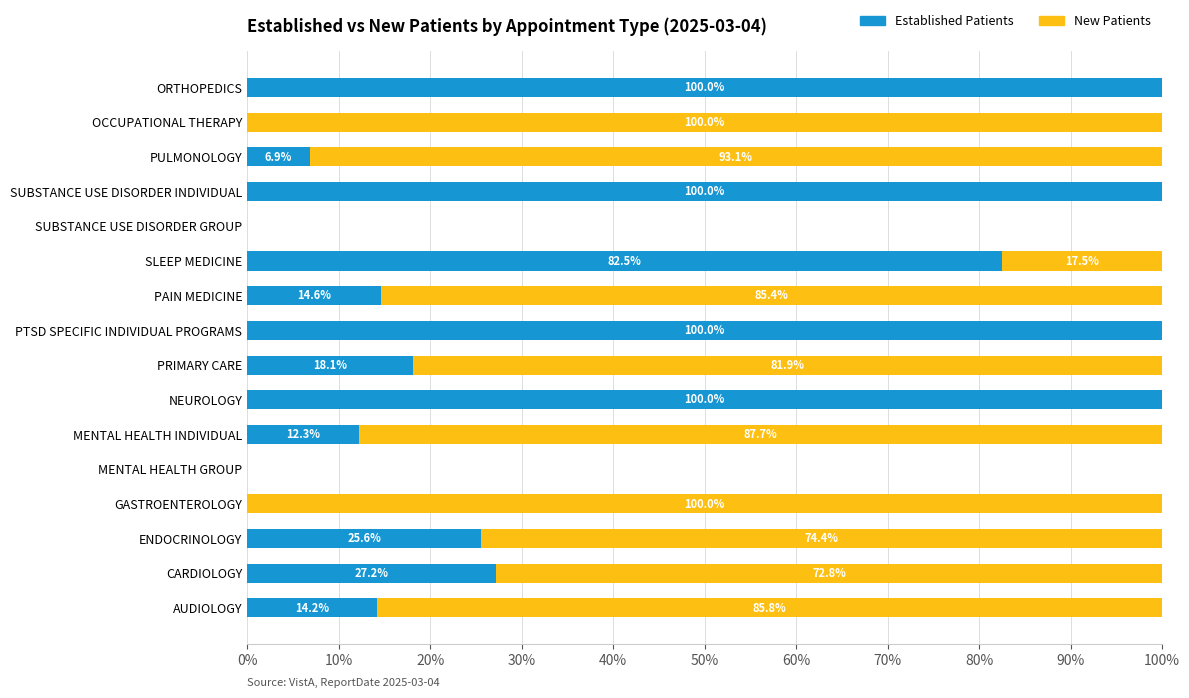

What is the total value across all series at PTSD SPECIFIC INDIVIDUAL PROGRAMS?

100.0